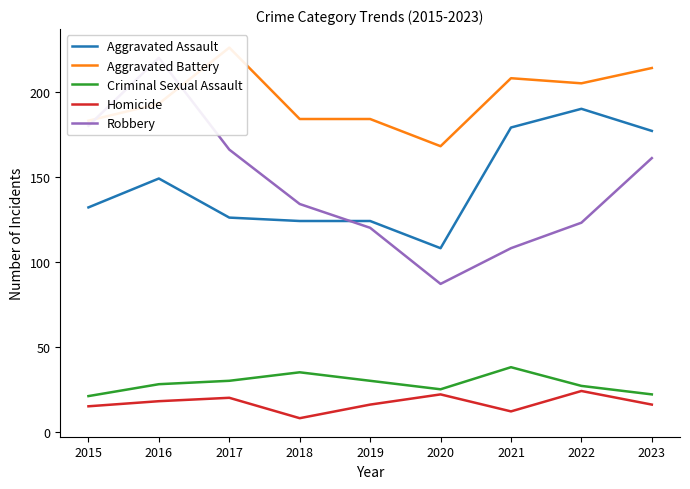

What is the average value of the Robbery series?

144